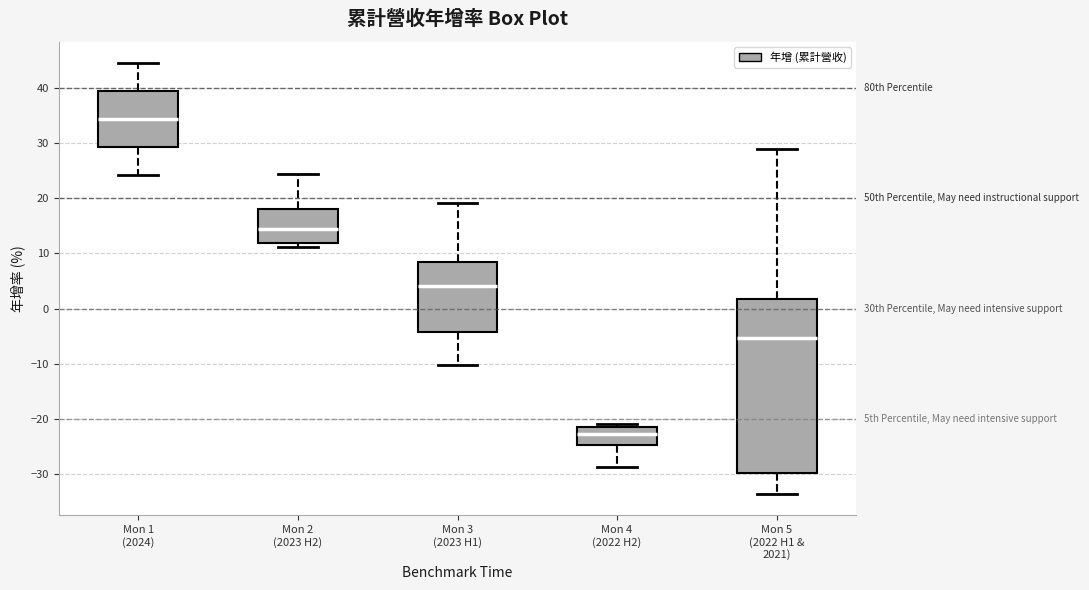

Which box is the tallest, from its lower edge to its upper edge?

Mon 5 (2022 H1 & 2021)